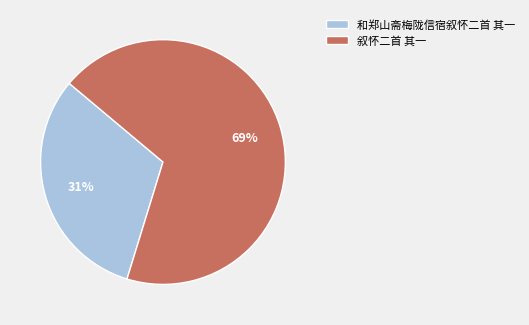

What percentage is the 叙怀二首 其一 slice, to the nearest percent?

69%